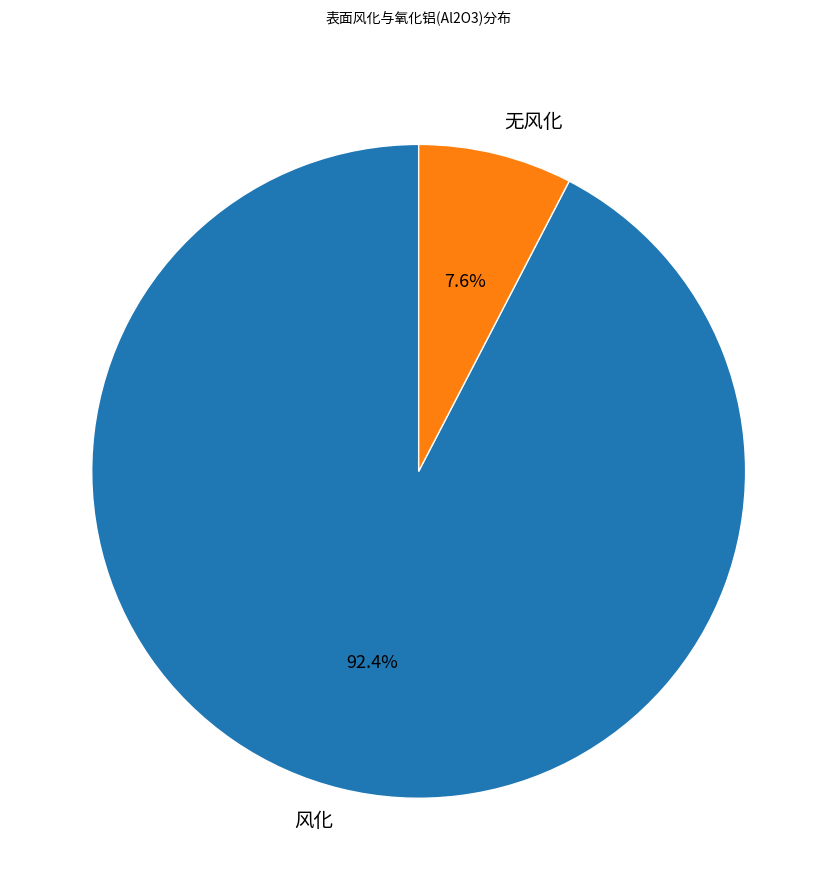

Which has a higher value, 风化 or 无风化?

风化